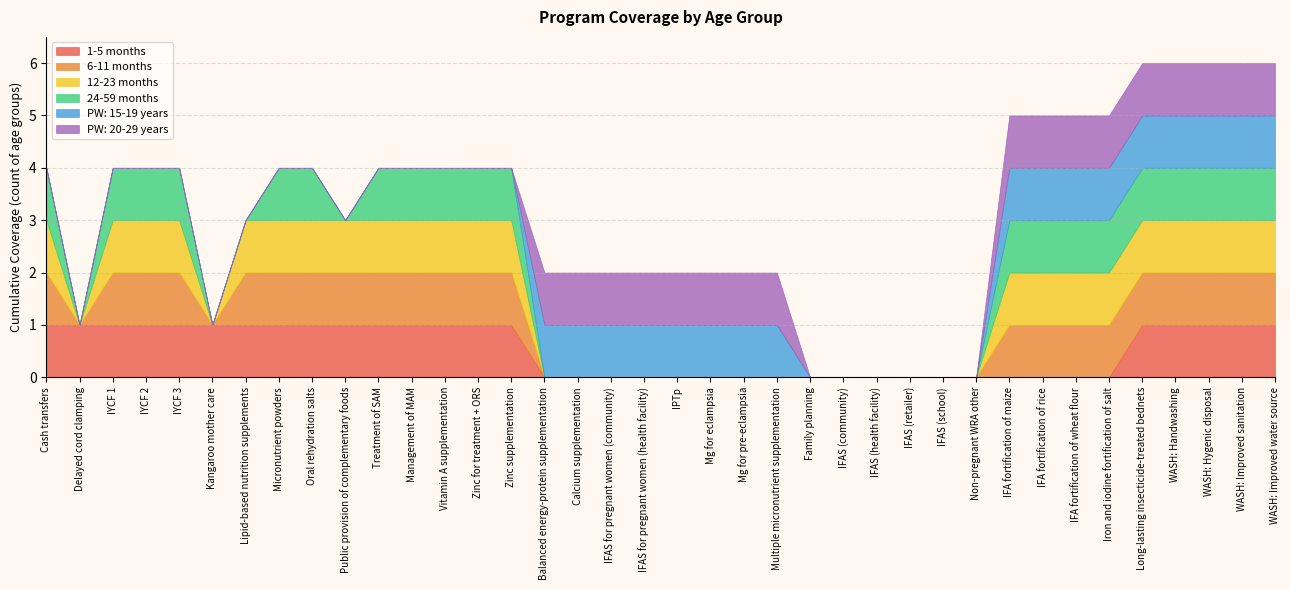

What are all the series names shown in the legend?

1-5 months, 6-11 months, 12-23 months, 24-59 months, PW: 15-19 years, PW: 20-29 years